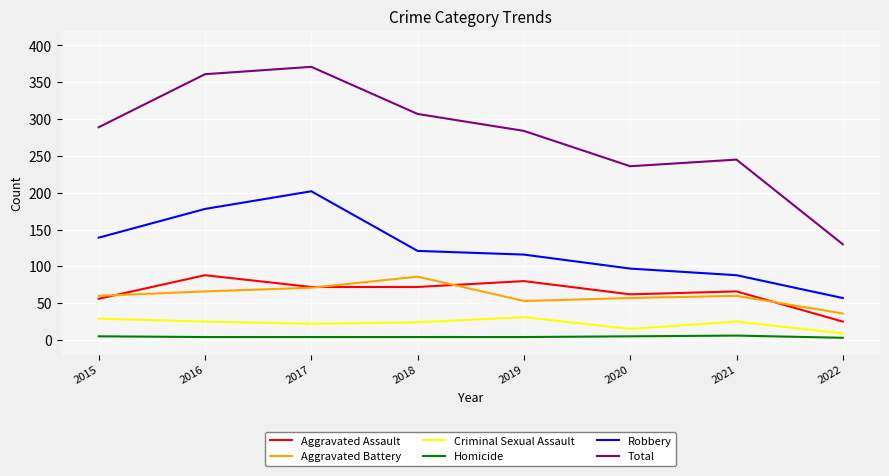

What is the greatest value displayed?

371